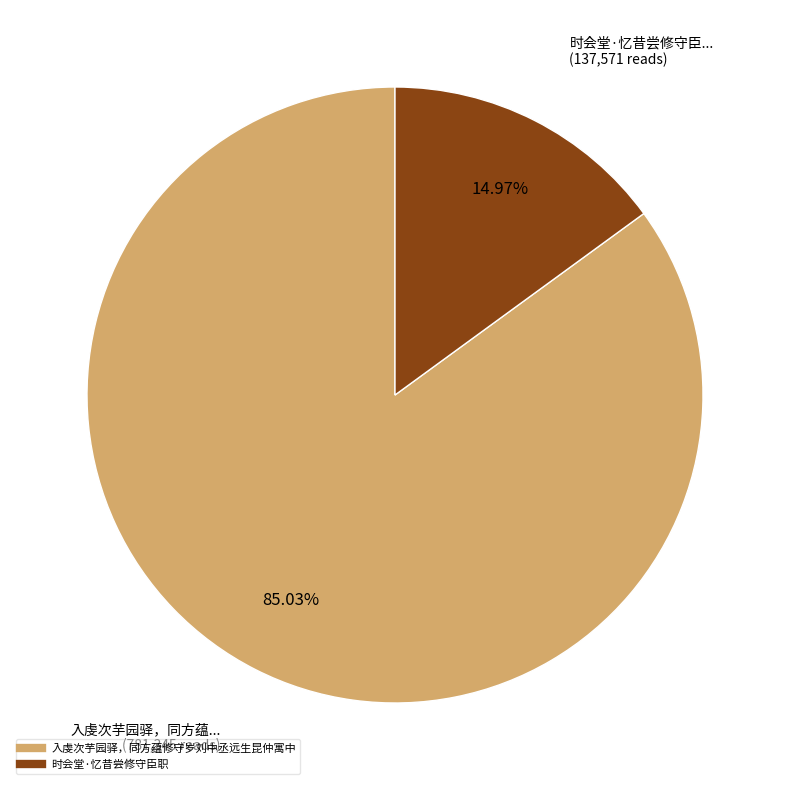

Which category accounts for the majority?

入虔次芋园驿，同方蕴修守岁刘中丞远生昆仲寓中